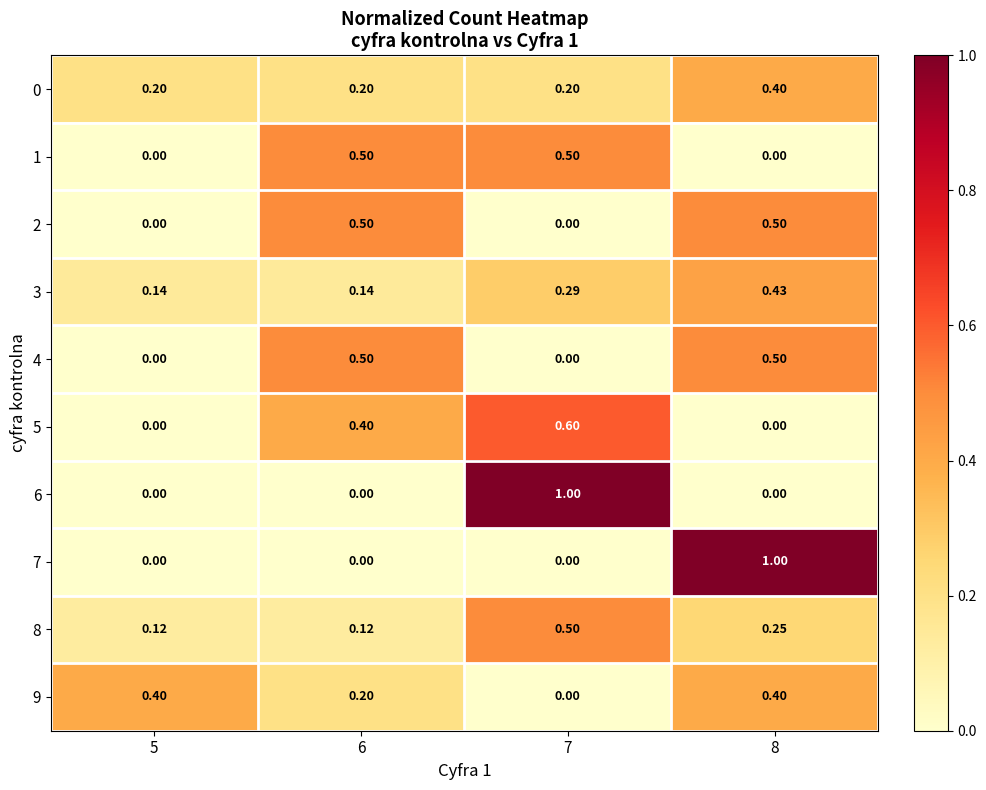

What is the total value across all series at 6?

2.6